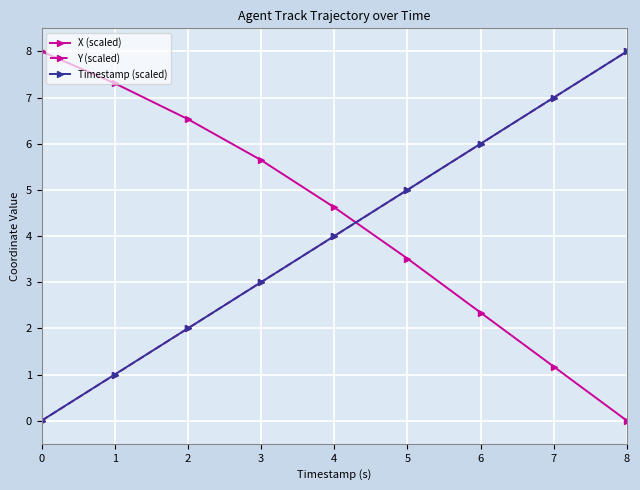

What is the spread (max minus min) of values at 5?

1.5